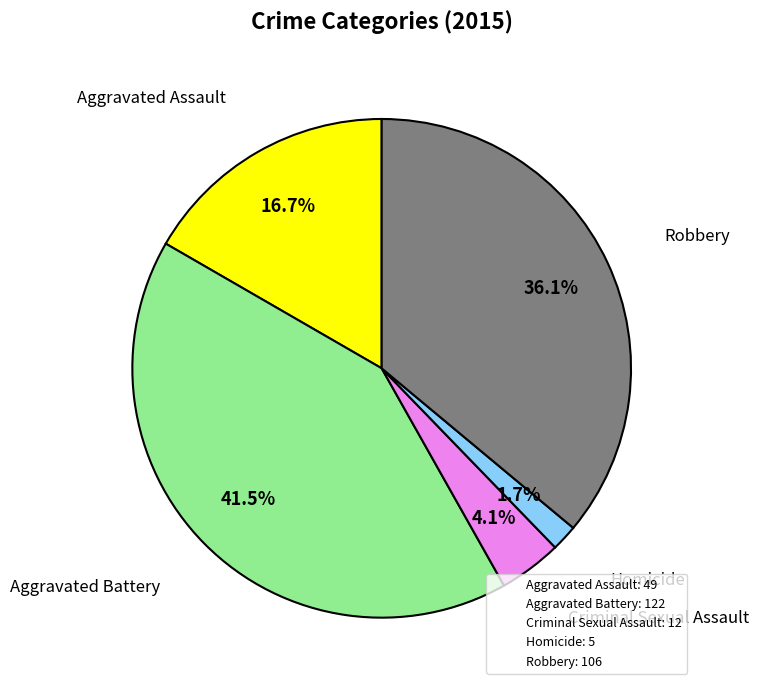

True or false: Criminal Sexual Assault accounts for 11% of the total.

False